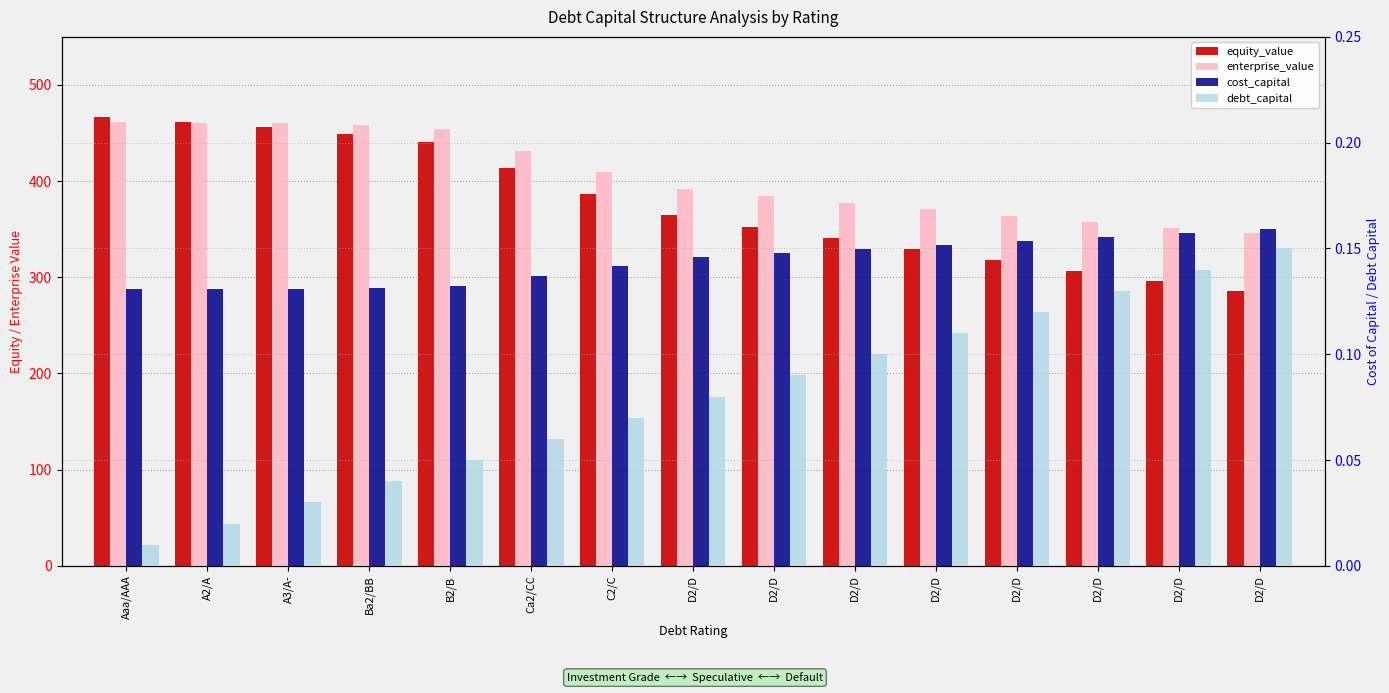

At D2/D, list the series in order from largest to smallest.

enterprise_value, equity_value, cost_capital, debt_capital